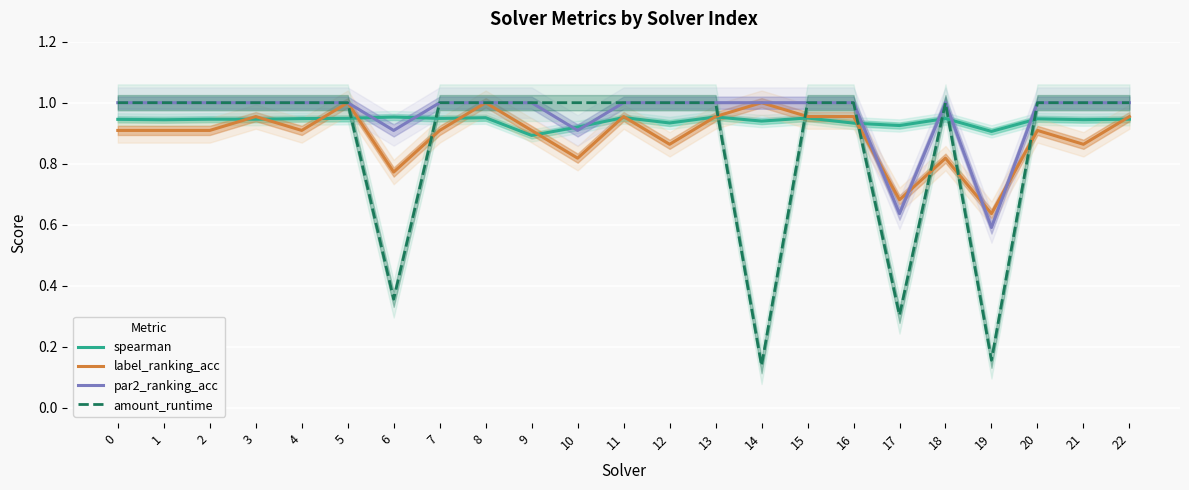

Rank the categories by par2_ranking_acc value from lowest to highest.

19, 17, 6, 10, 0, 1, 2, 3, 4, 5, 7, 8, 9, 11, 12, 13, 14, 15, 16, 18, 20, 21, 22